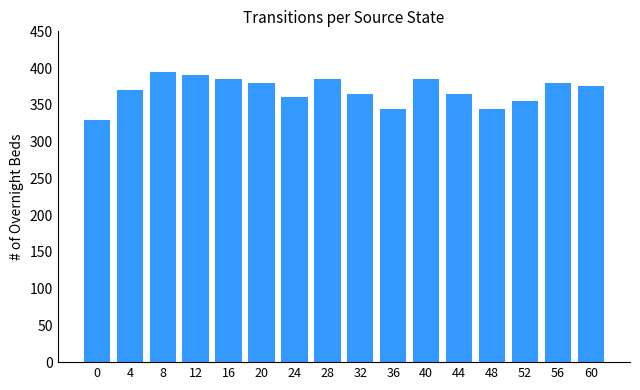

Reading right to left, list all the values displayed in this chart.

60=375	56=380	52=355	48=345	44=365	40=385	36=345	32=365	28=385	24=360	20=380	16=385	12=390	8=395	4=370	0=330